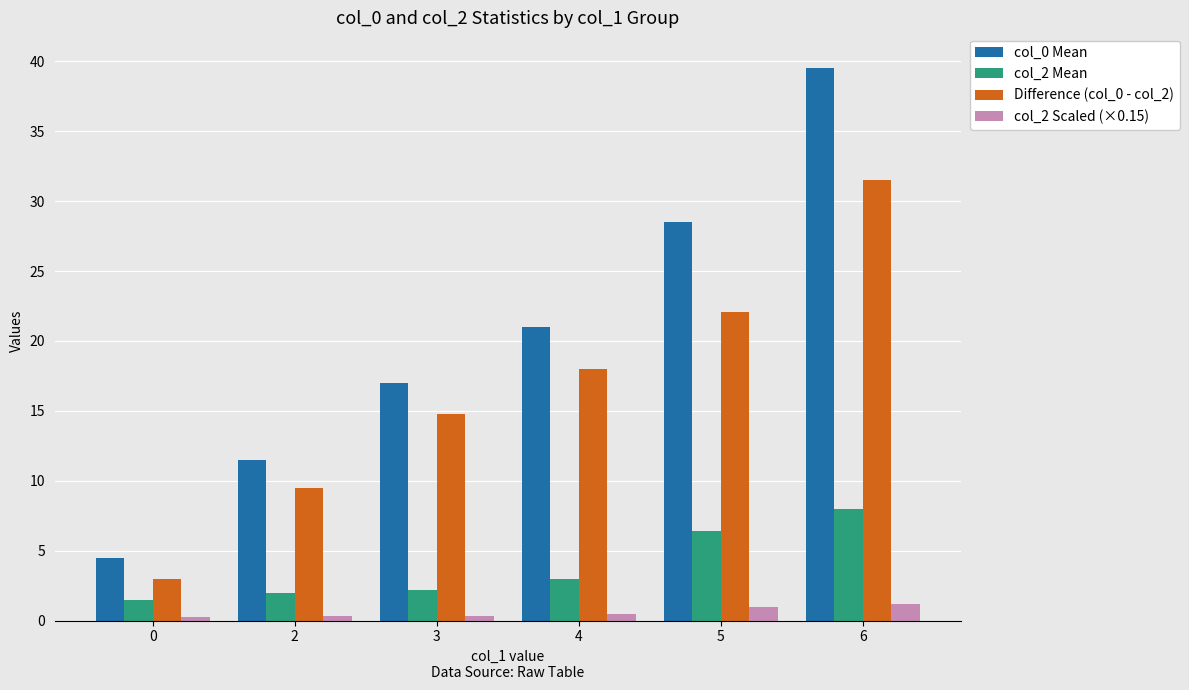

What are all the series names shown in the legend?

col_0 Mean, col_2 Mean, Difference (col_0 - col_2), col_2 Scaled (×0.15)